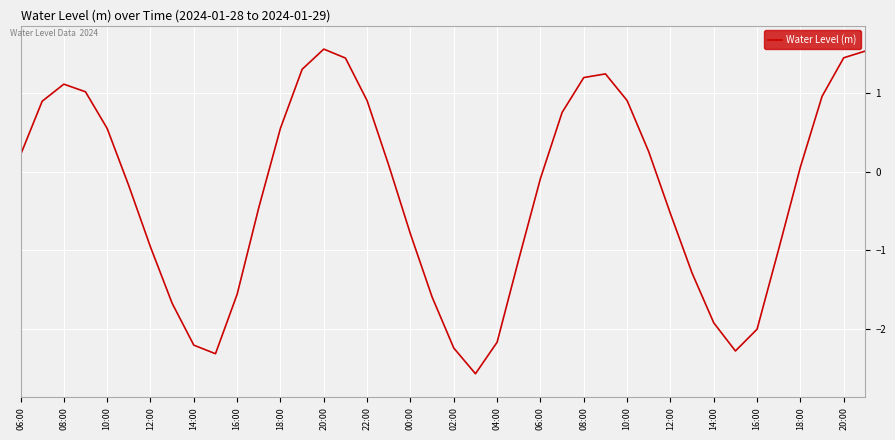

What is the minimum value shown in the chart?

-2.6